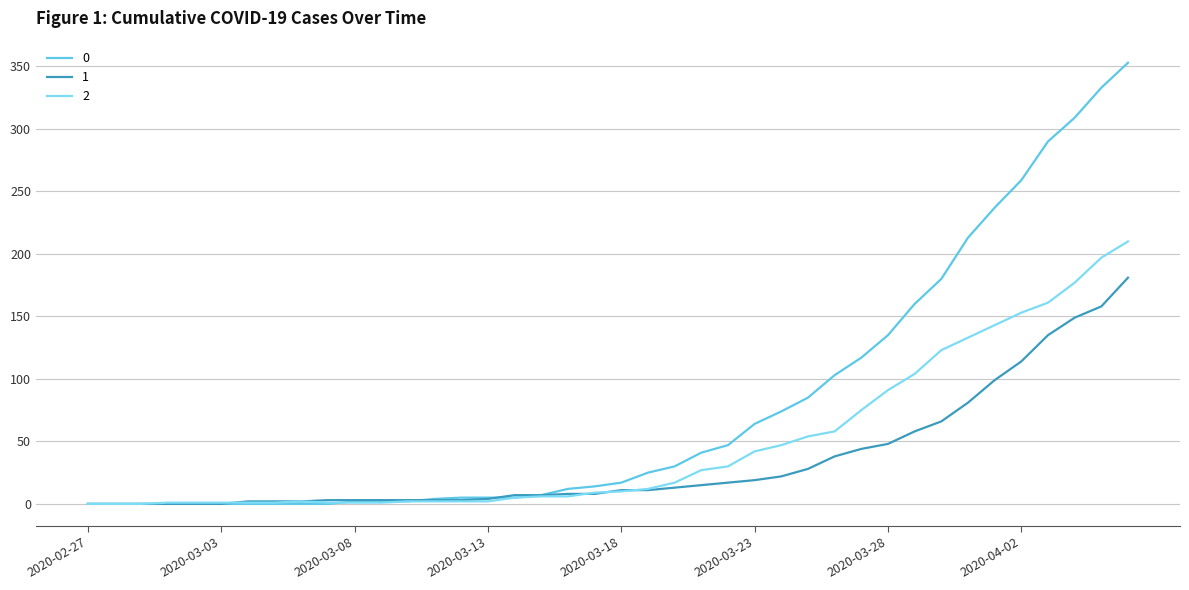

Rank the series by their maximum value, from highest to lowest.

0, 2, 1